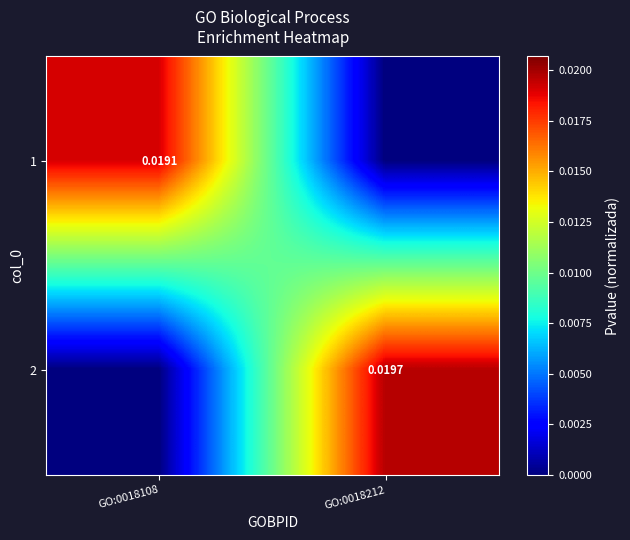

Is it true that 2 equals 0.0 at GO:0018212?

True